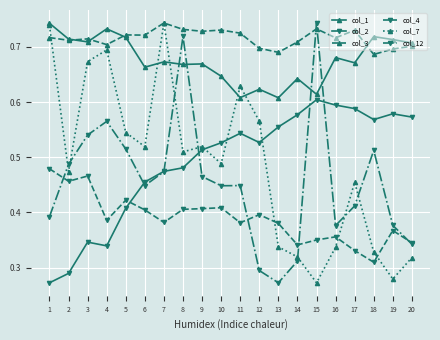

True or false: col_2 has more than 0 points higher than both neighbors.

True